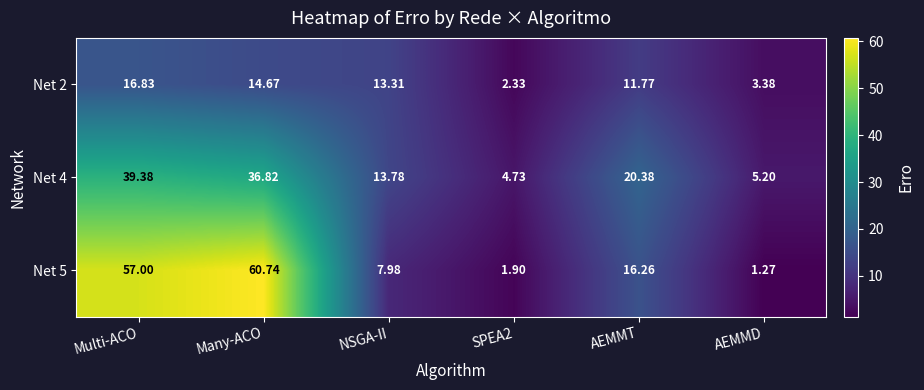

Count the number of categories in the chart.

6